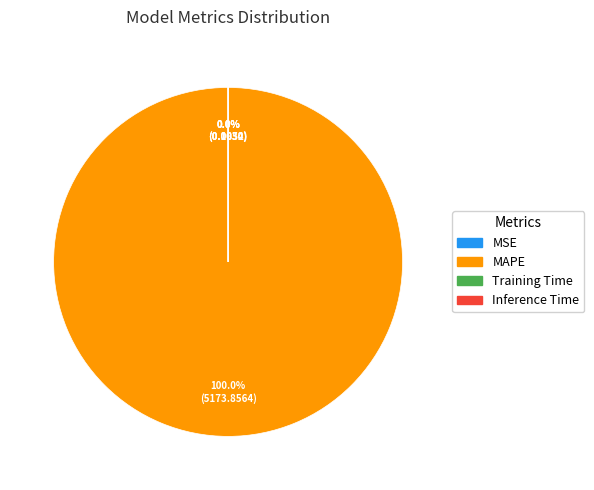

How many slices are in this pie chart?

4